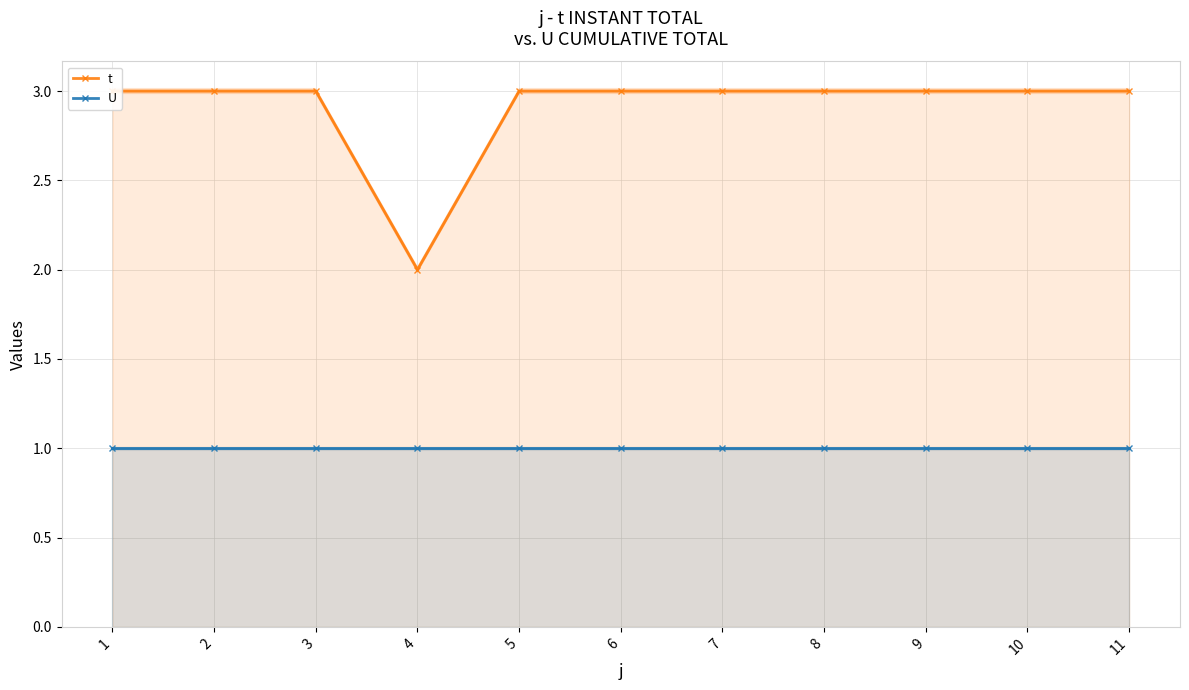

What value does the U series have at 2?

1